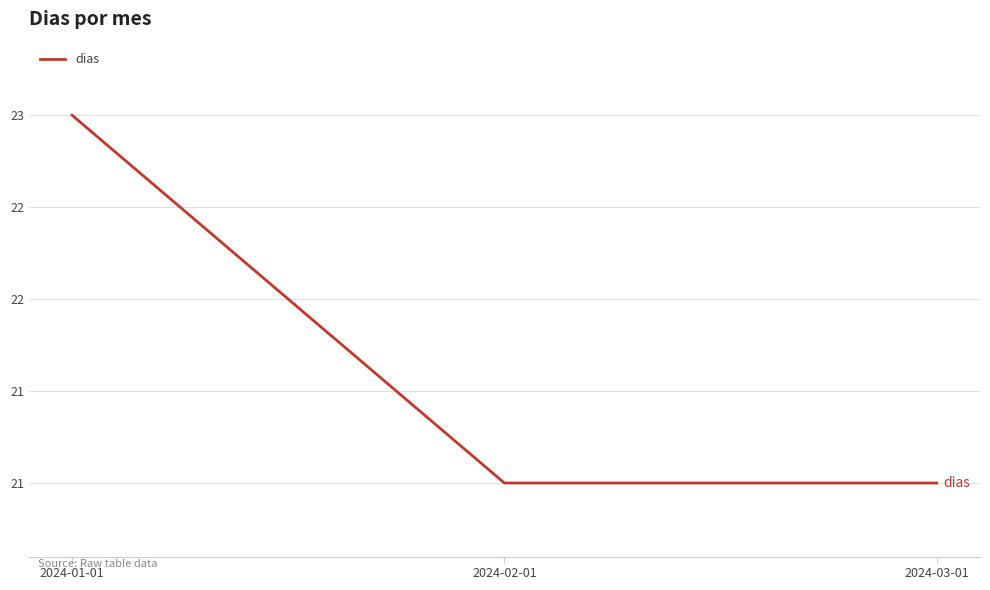

Which category has the lowest value across all series?

2024-02-01